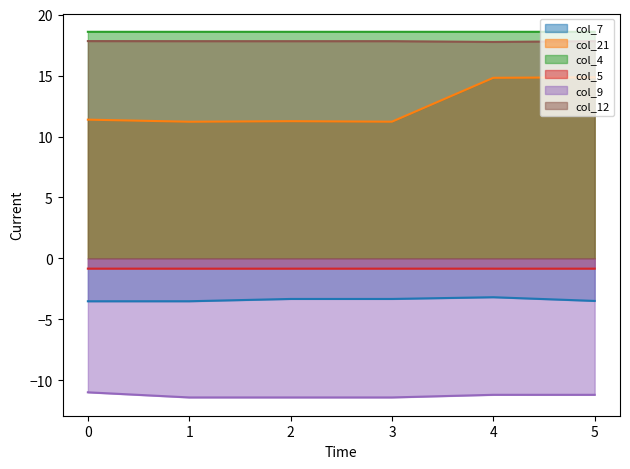

True or false: col_12 has a value of 30.8 at 5.

False